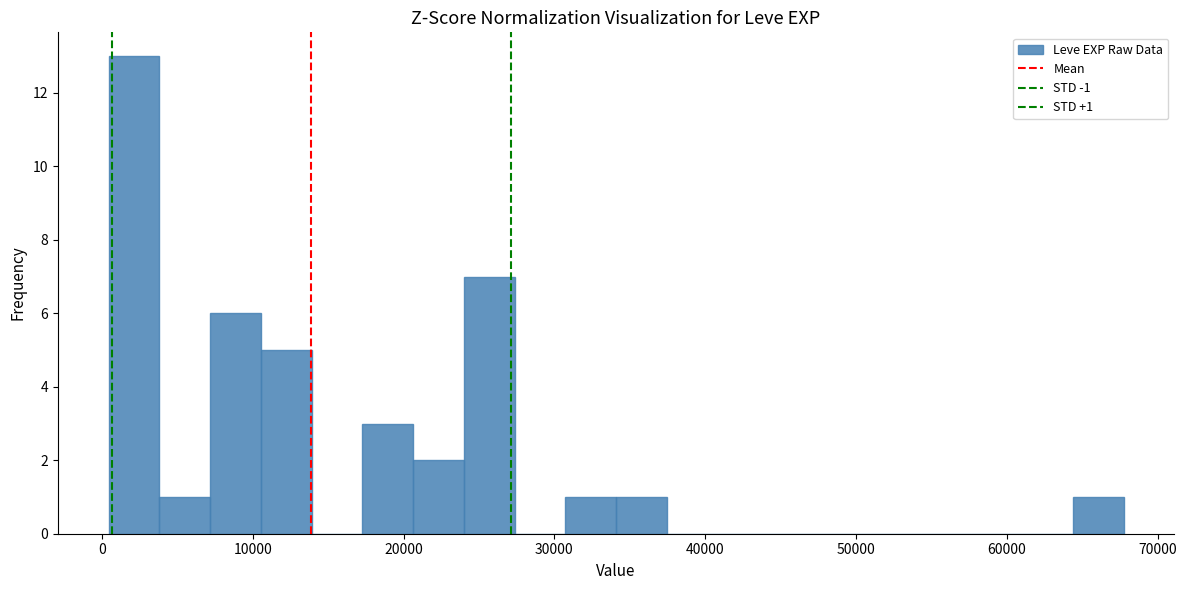

Read against the x-axis, roughly where is the centre of the tallest bar?

2000